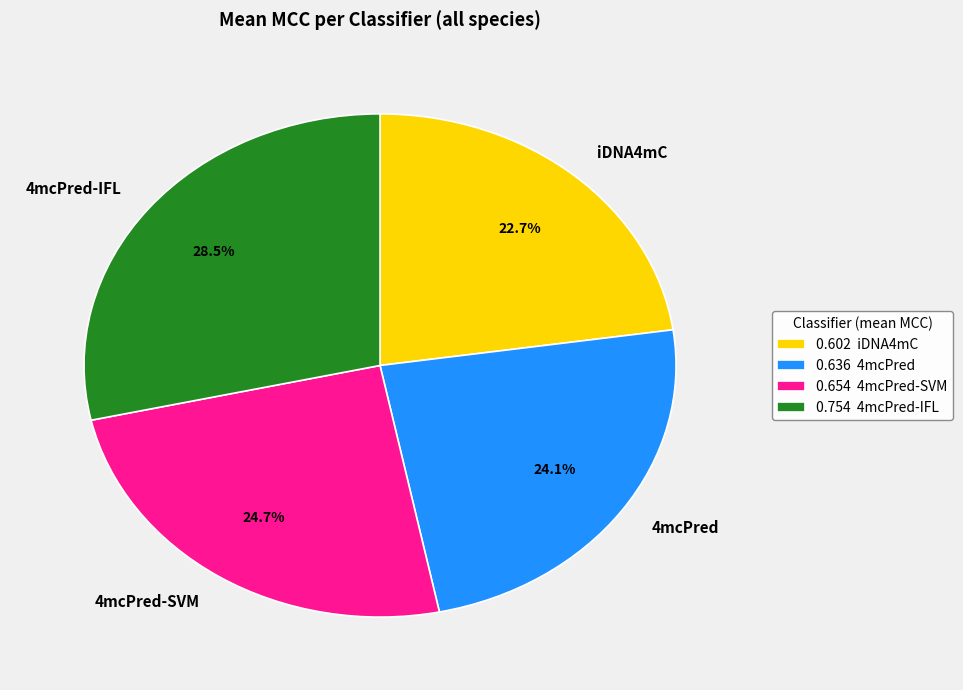

Is iDNA4mC the majority of the pie?

No